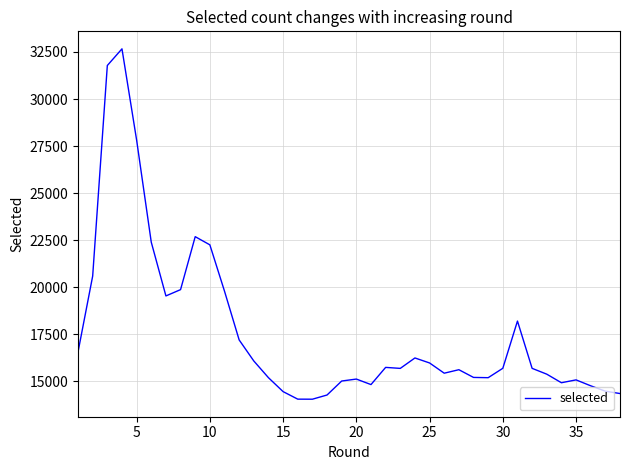

What is the minimum value shown in the chart?

14055